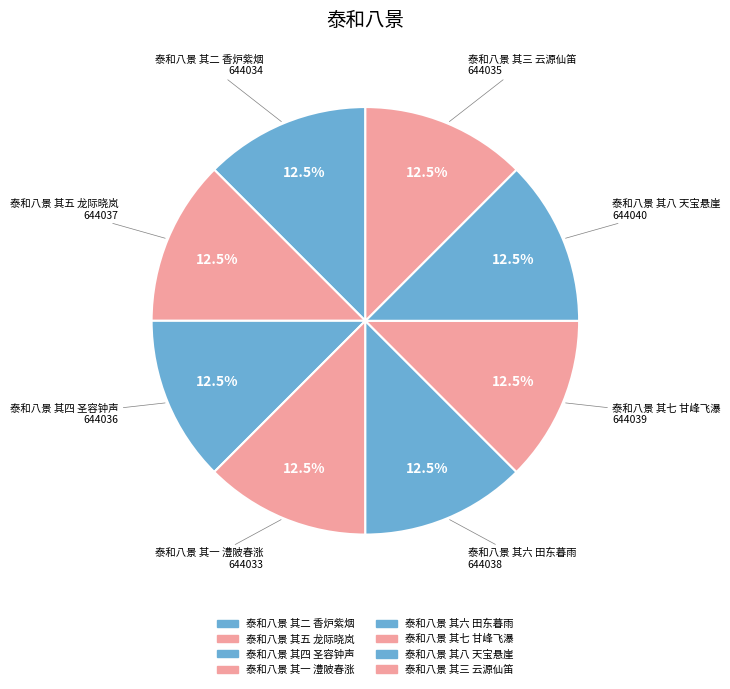

True or false: 泰和八景 其五 龙际晓岚 accounts for 21% of the total.

False